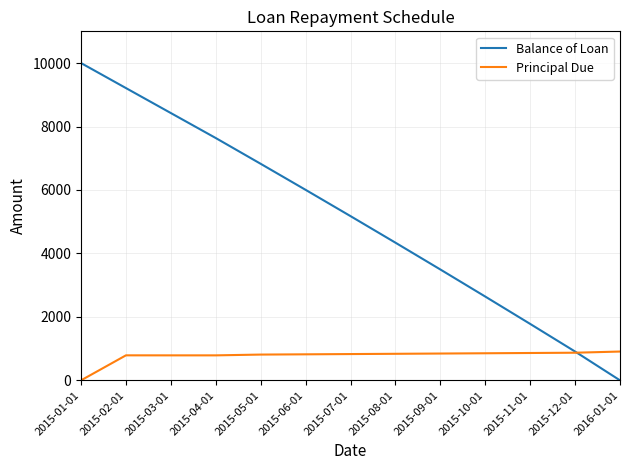

Rank the series by their maximum value, from lowest to highest.

Principal Due, Balance of Loan